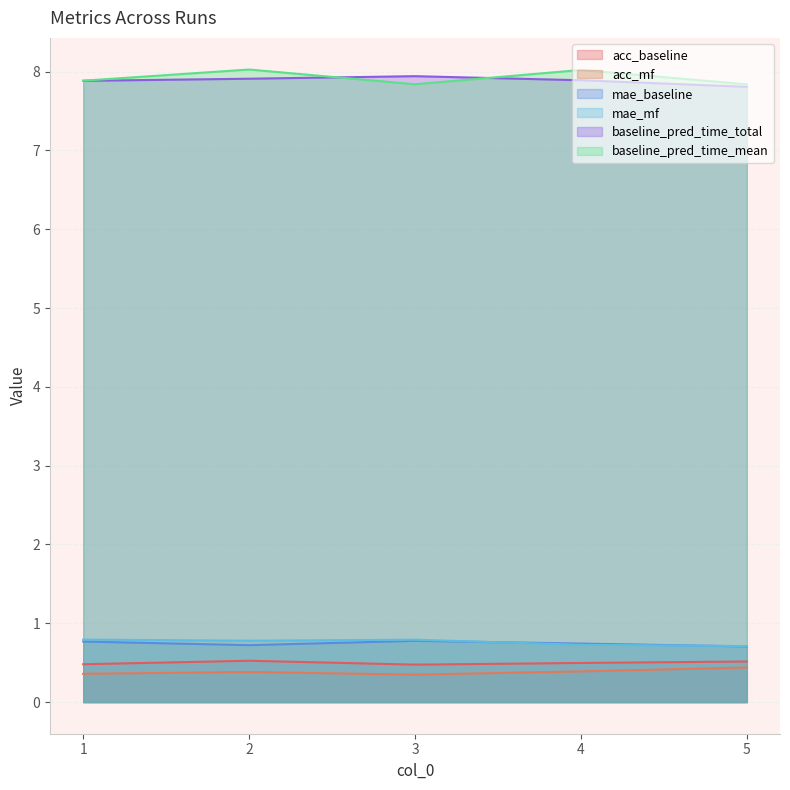

How many lines are shown in the chart?

6